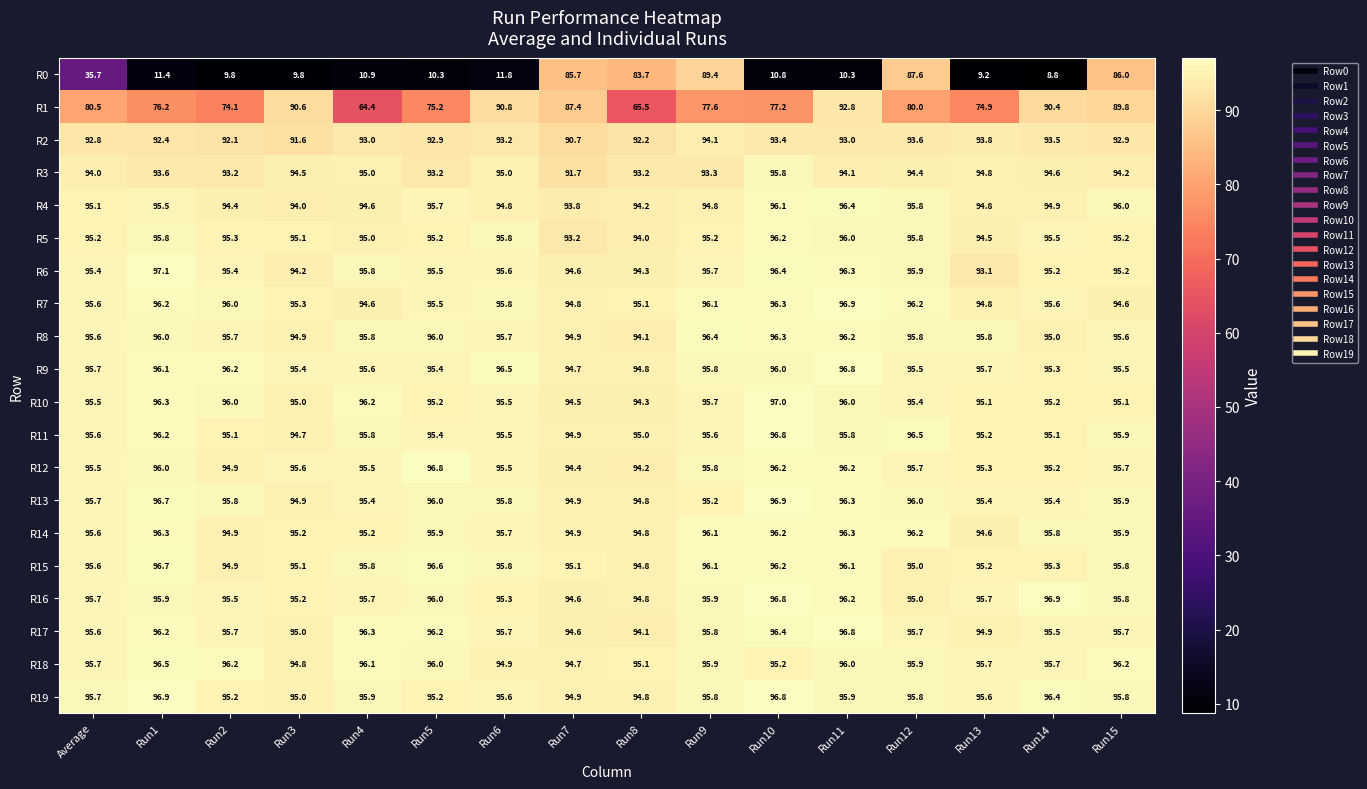

At which label does R2 reach its peak?

Run9